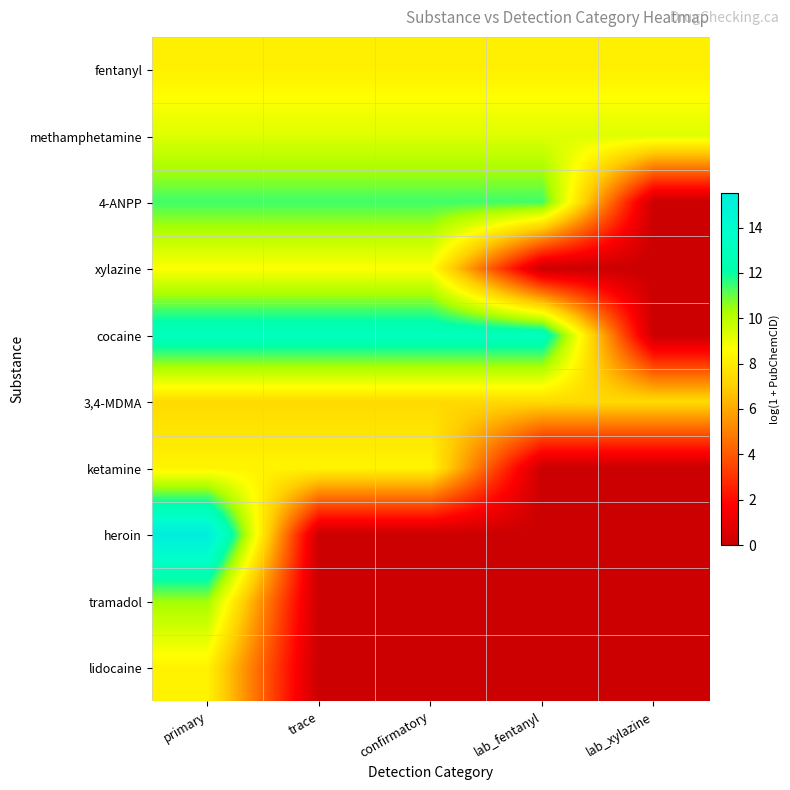

Reading right to left, extract all data points from this chart.

fentanyl: lab_xylazine=8.1	lab_fentanyl=8.1	confirmatory=8.1	trace=8.1	primary=8.1
methamphetamine: lab_xylazine=9.3	lab_fentanyl=9.3	confirmatory=9.3	trace=9.3	primary=9.3
4-ANPP: lab_xylazine=0.0	lab_fentanyl=11.4	confirmatory=11.4	trace=11.4	primary=11.4
xylazine: lab_xylazine=0.0	lab_fentanyl=0.0	confirmatory=8.6	trace=8.6	primary=8.6
cocaine: lab_xylazine=0.0	lab_fentanyl=13.0	confirmatory=13.0	trace=13.0	primary=13.0
3,4-MDMA: lab_xylazine=7.4	lab_fentanyl=7.4	confirmatory=7.4	trace=7.4	primary=7.4
ketamine: lab_xylazine=0.0	lab_fentanyl=0.0	confirmatory=8.2	trace=8.2	primary=8.2
heroin: lab_xylazine=0.0	lab_fentanyl=0.0	confirmatory=0.0	trace=0.0	primary=15.5
tramadol: lab_xylazine=0.0	lab_fentanyl=0.0	confirmatory=0.0	trace=0.0	primary=10.4
lidocaine: lab_xylazine=0.0	lab_fentanyl=0.0	confirmatory=0.0	trace=0.0	primary=8.2